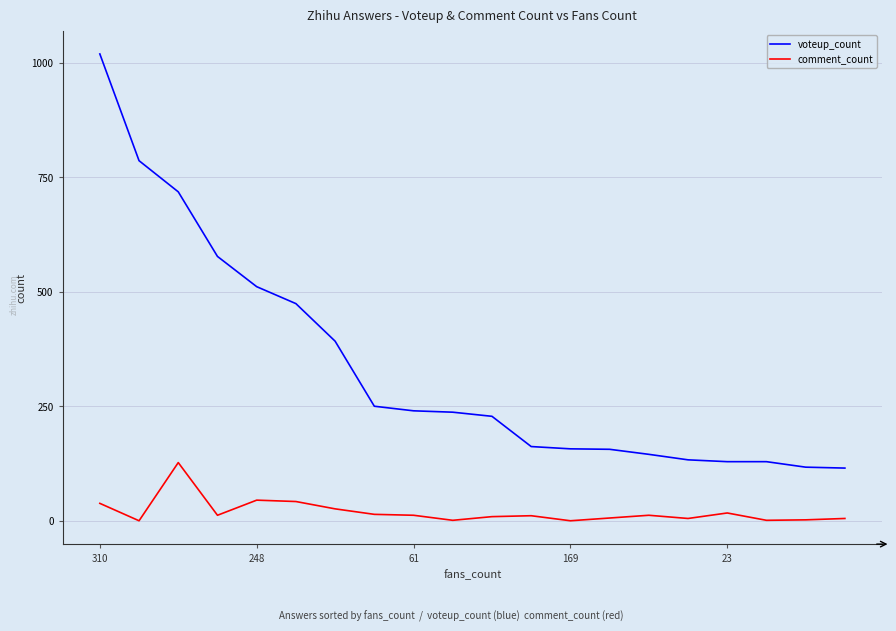

What are all the series names shown in the legend?

voteup_count, comment_count